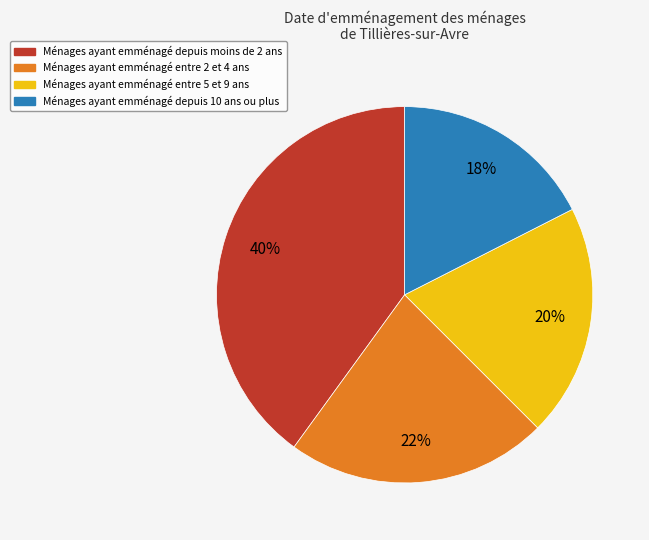

To the nearest percent, what is the average slice percentage?

25%